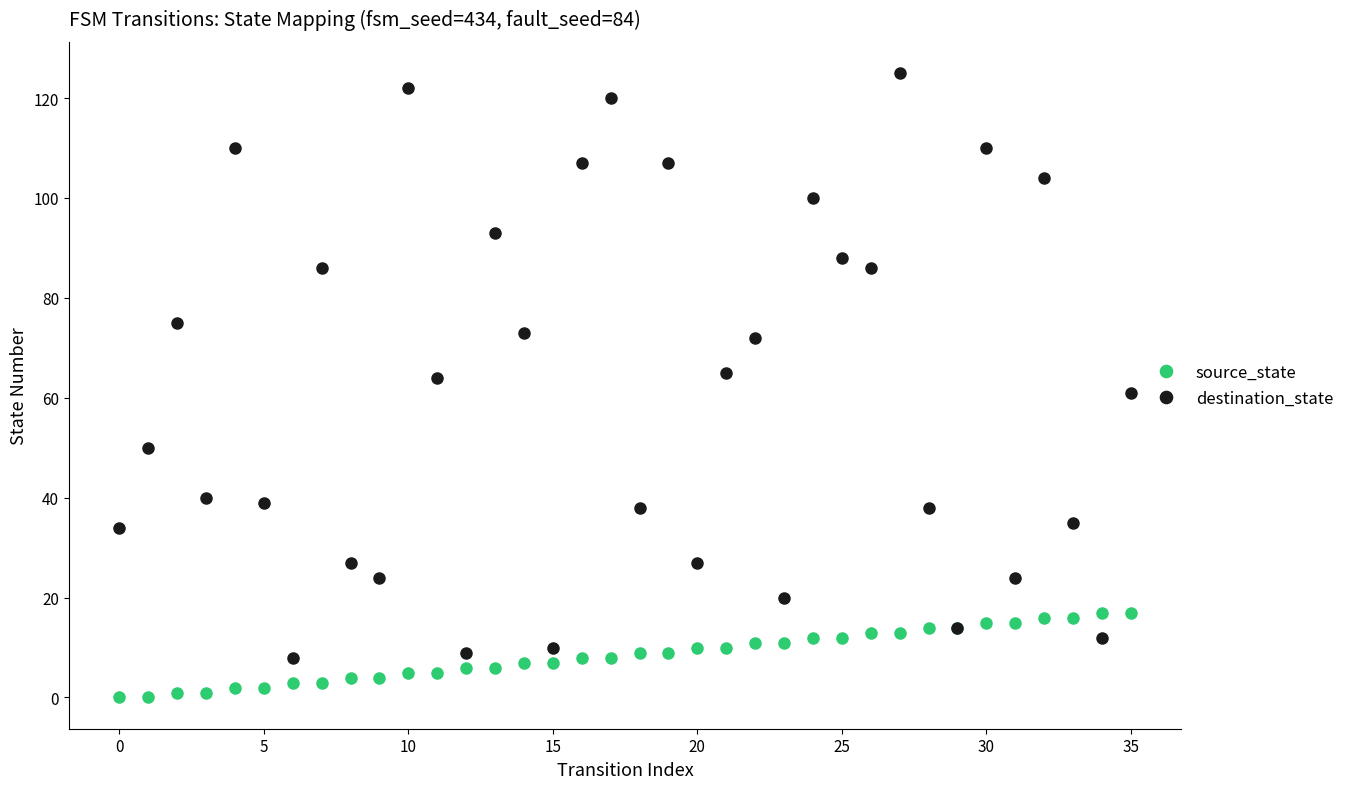

How many data points does each series have?

36